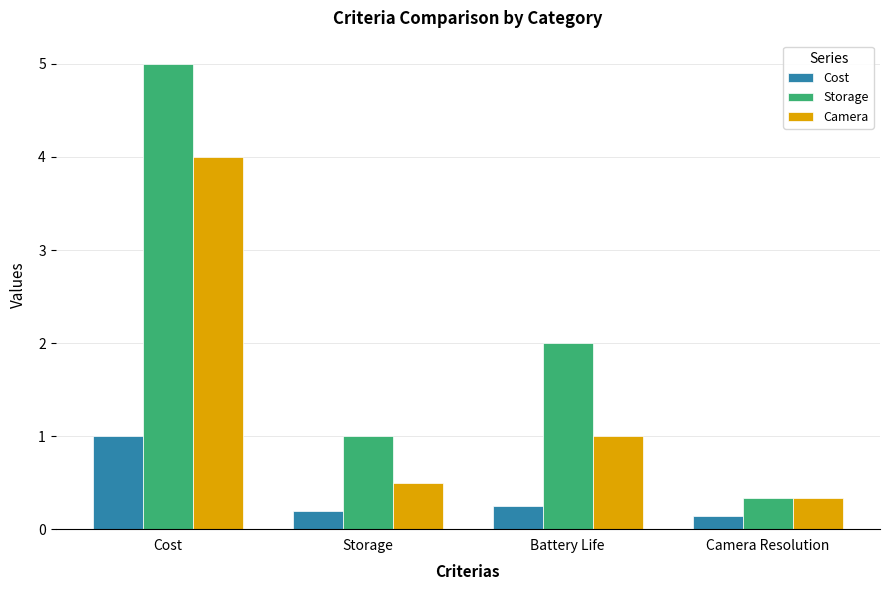

Is the value of Storage at Battery Life greater than the value of Cost at Camera Resolution?

Yes